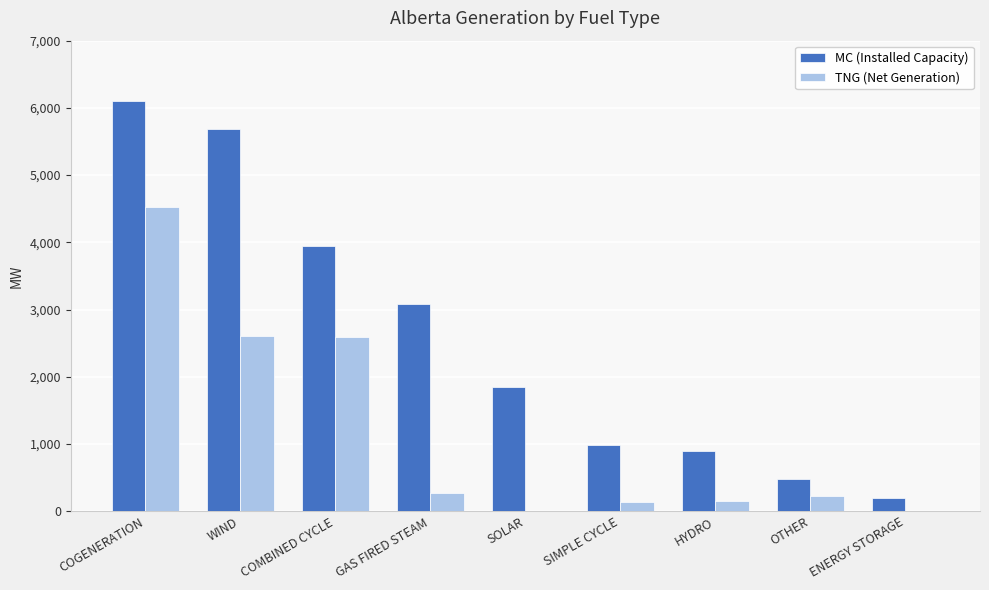

Which series changed the most between WIND and HYDRO?

MC (Installed Capacity)